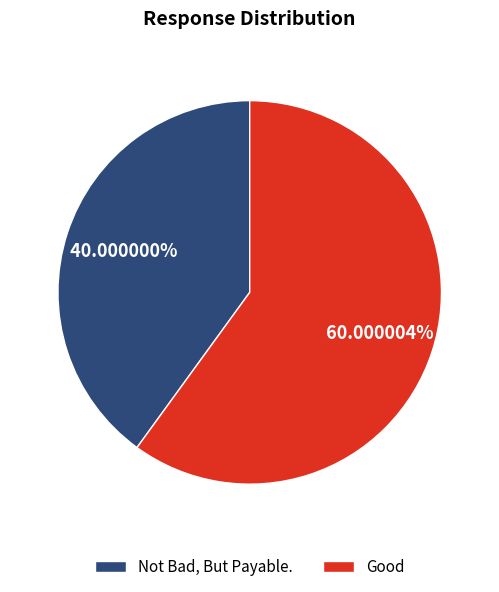

Is there a majority slice in this chart?

Yes